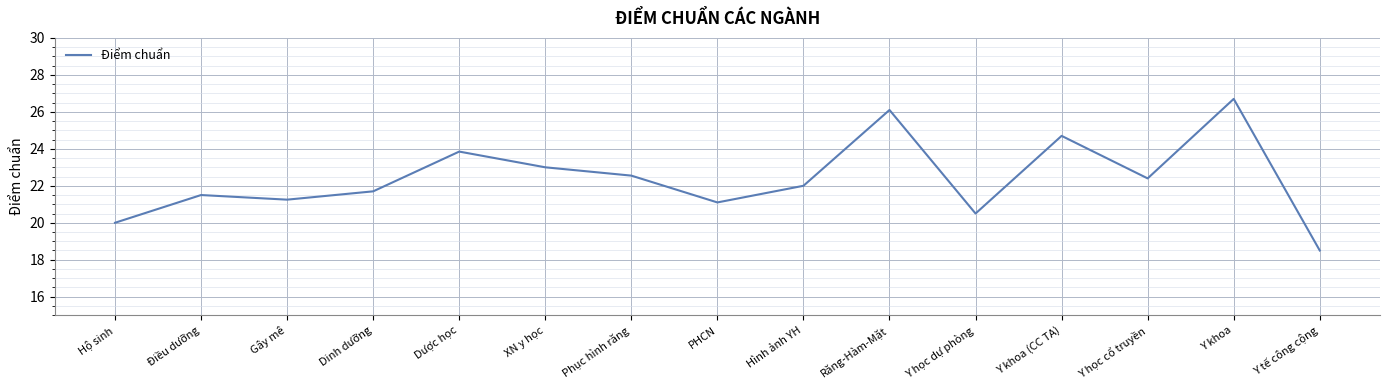

What position from the right is Y học dự phòng?

5